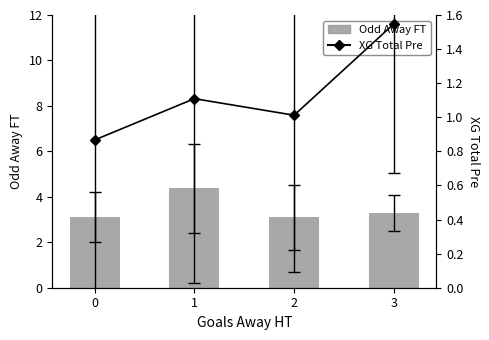

Where is Odd Away FT nearest to the value 3?

2